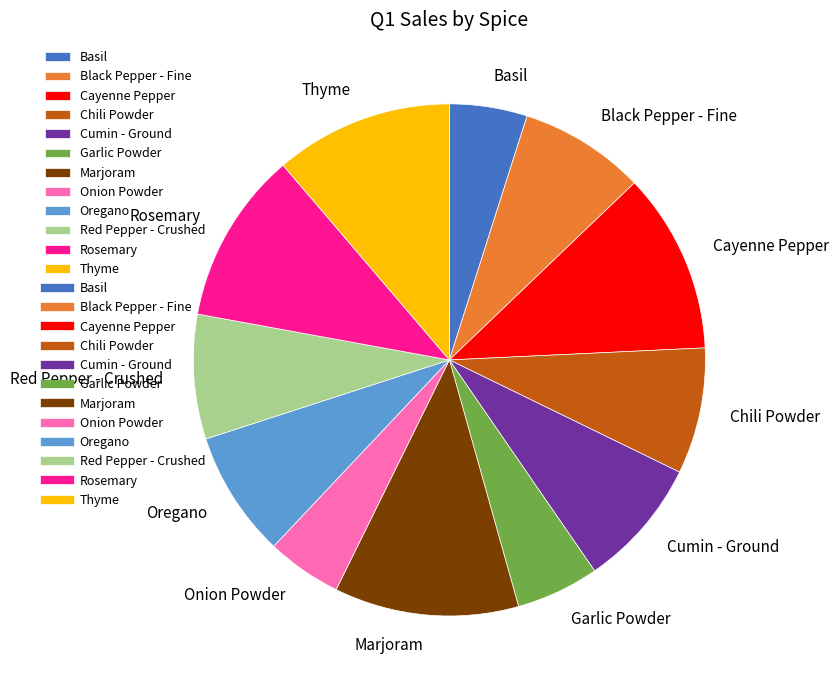

Is it true that Rosemary is 11% of the pie?

True